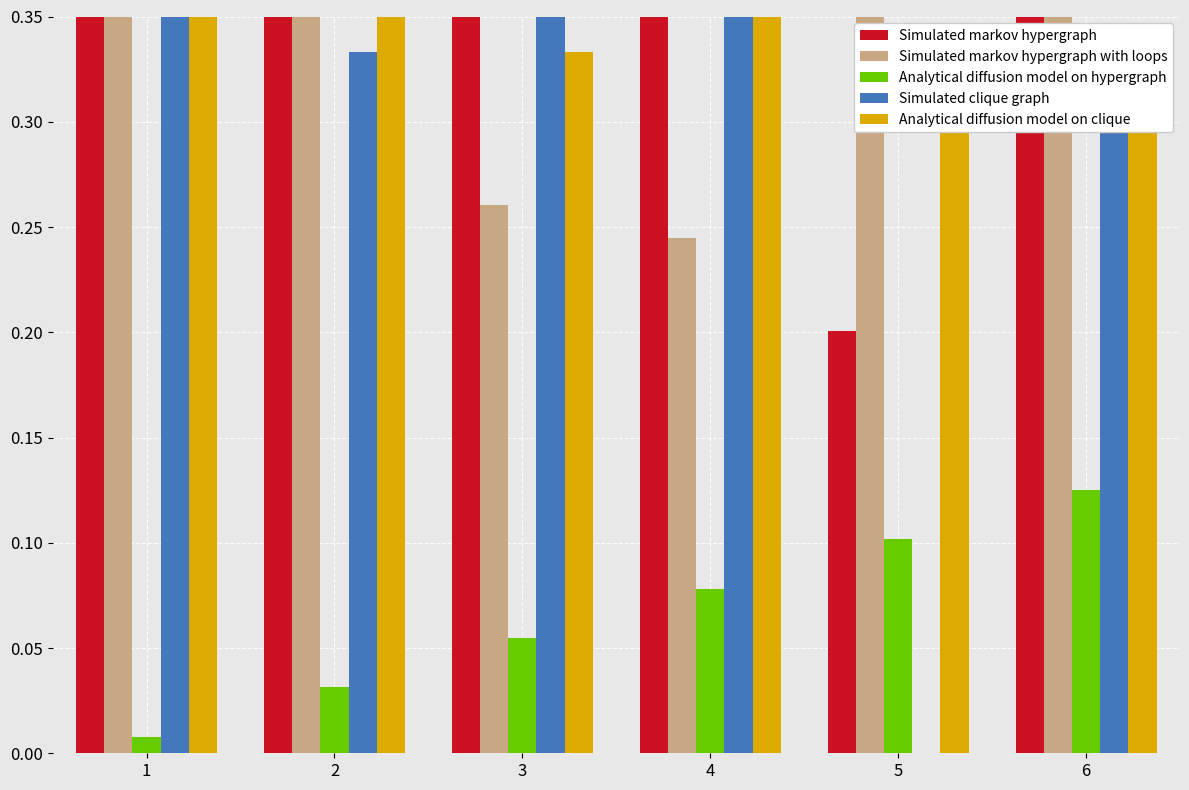

What is the value of the Simulated markov hypergraph with loops bar at the 1st from the left?

0.4